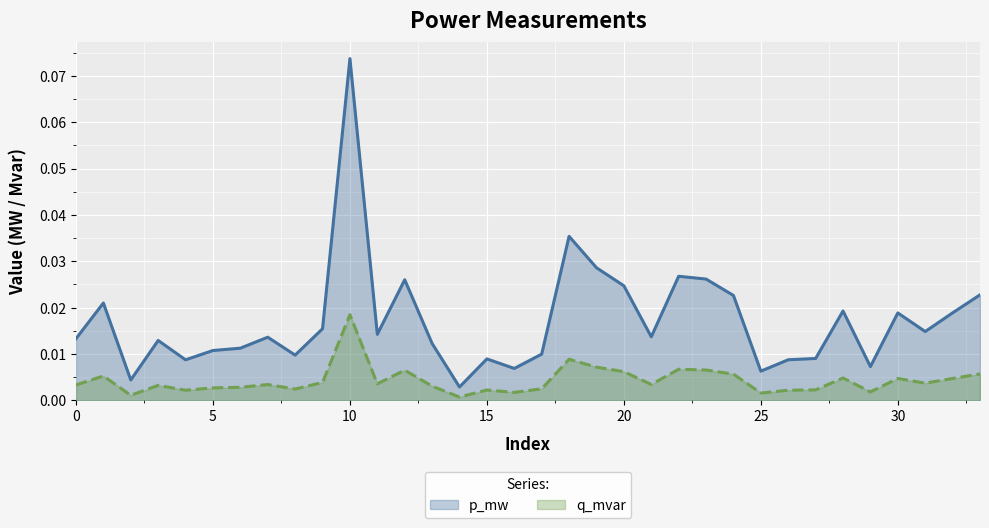

At which category does the chart reach its peak across all series?

10